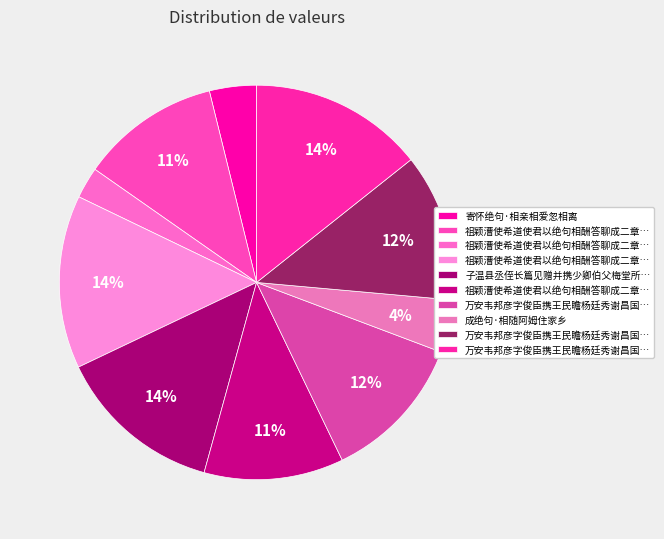

How many slices are in this pie chart?

10